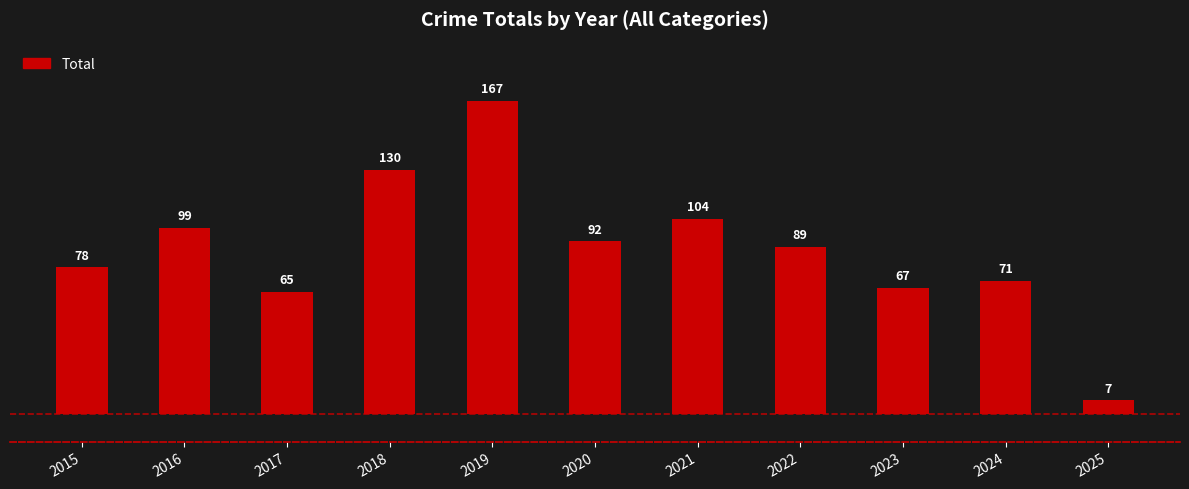

The chart shows a value of 67 at 2023. True or false?

True